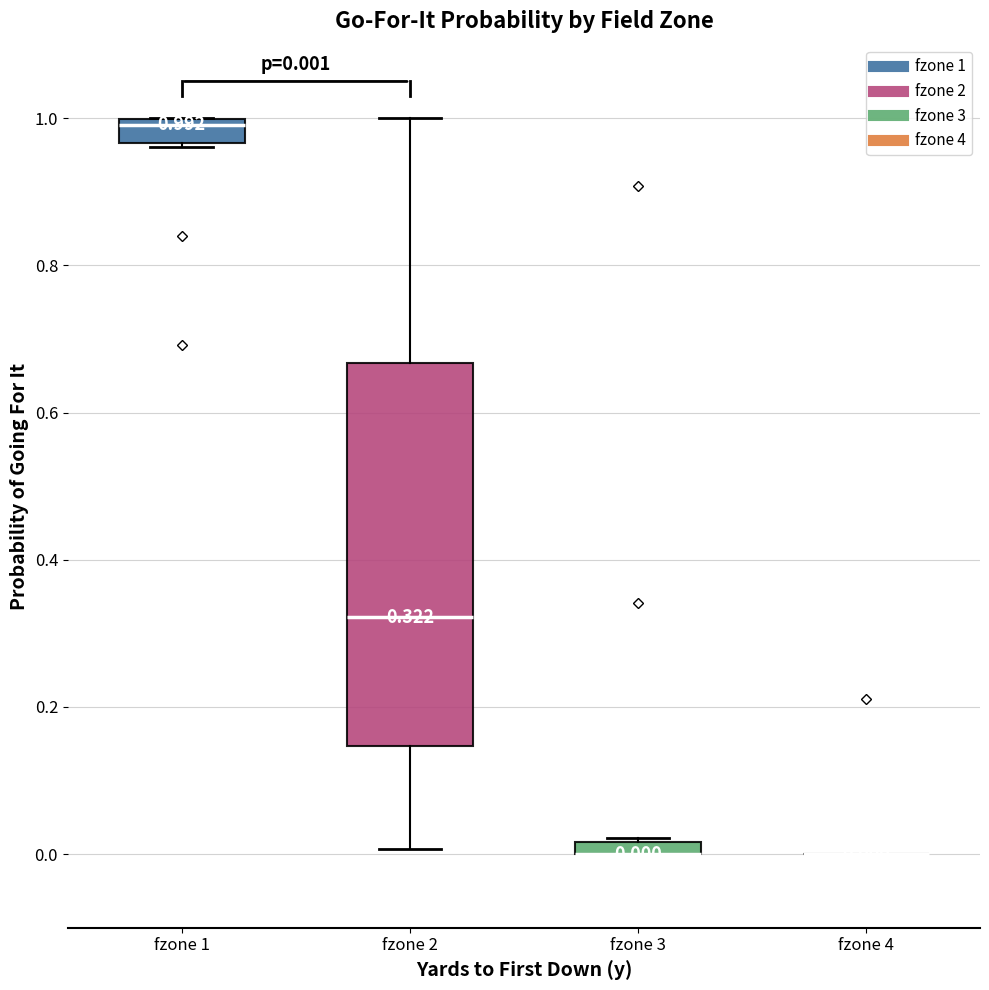

Which box is the tallest, from its lower edge to its upper edge?

fzone 2